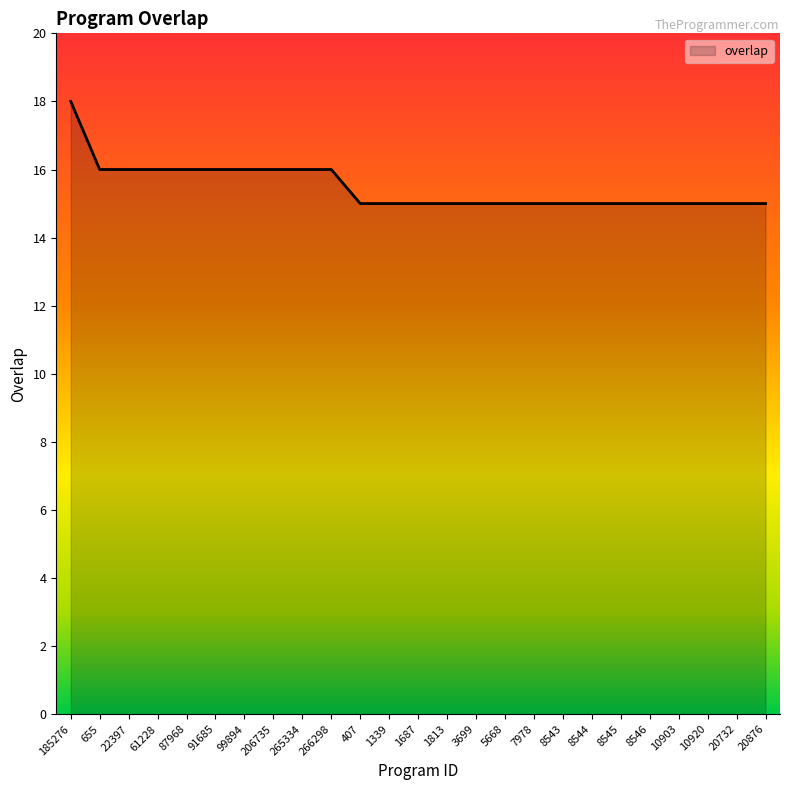

Is it true that the value at 1813 is 6?

False